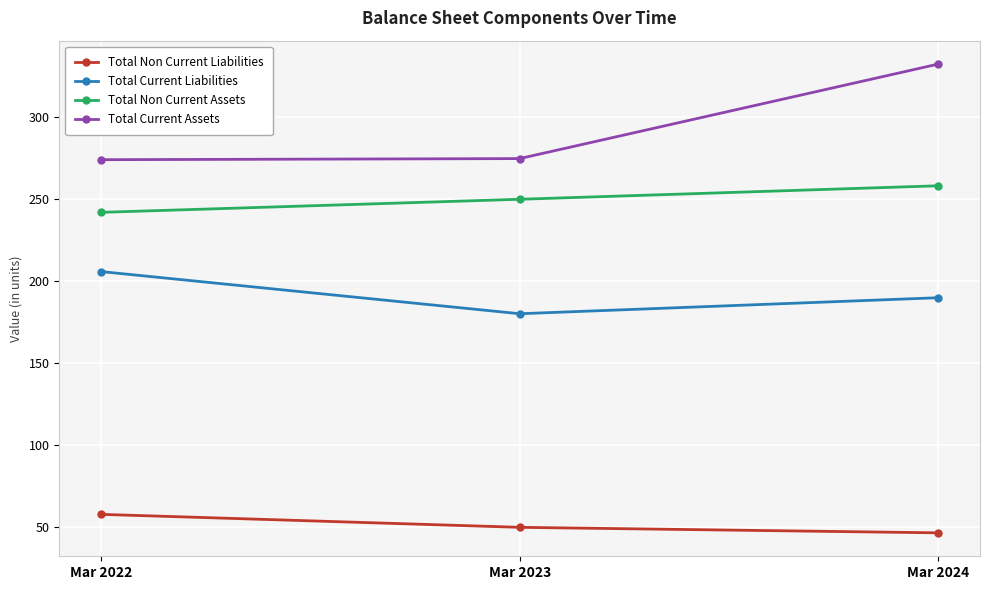

Which series has the widest spread of values?

Total Current Assets